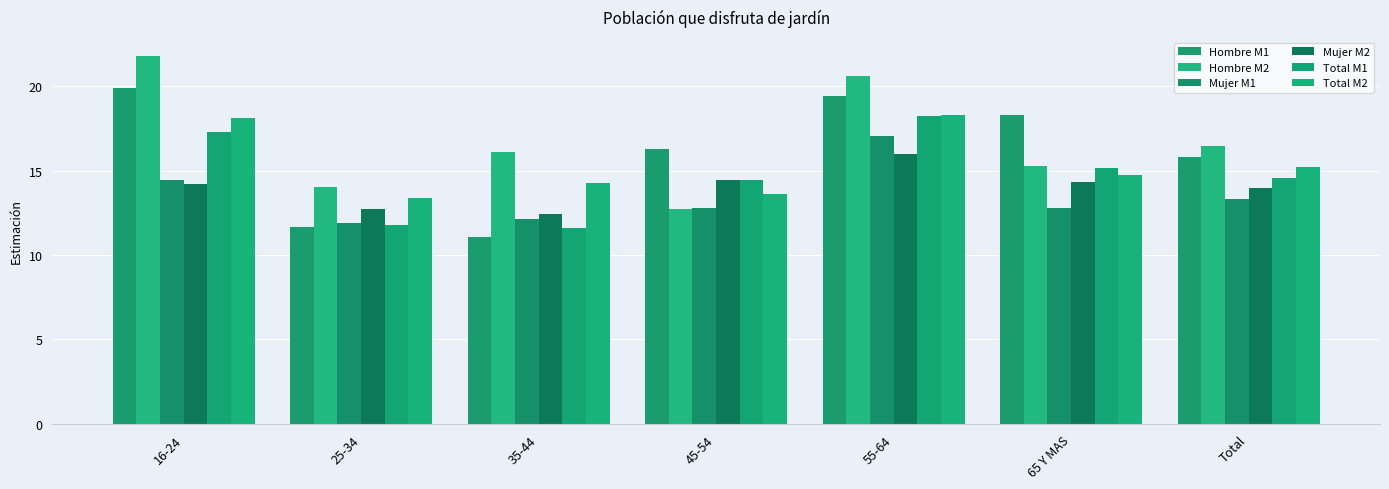

Between 45-54 and 16-24, which is larger?

16-24